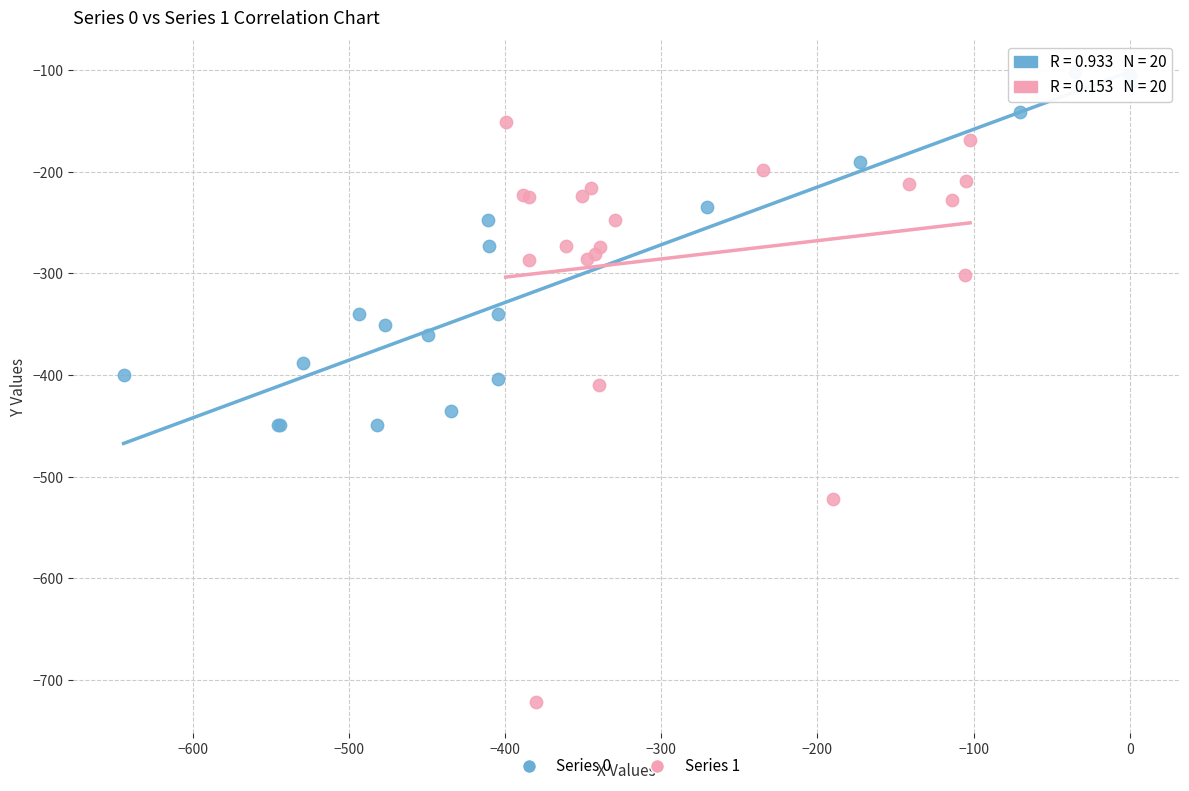

Which series contains the highest Y value?

Series 0